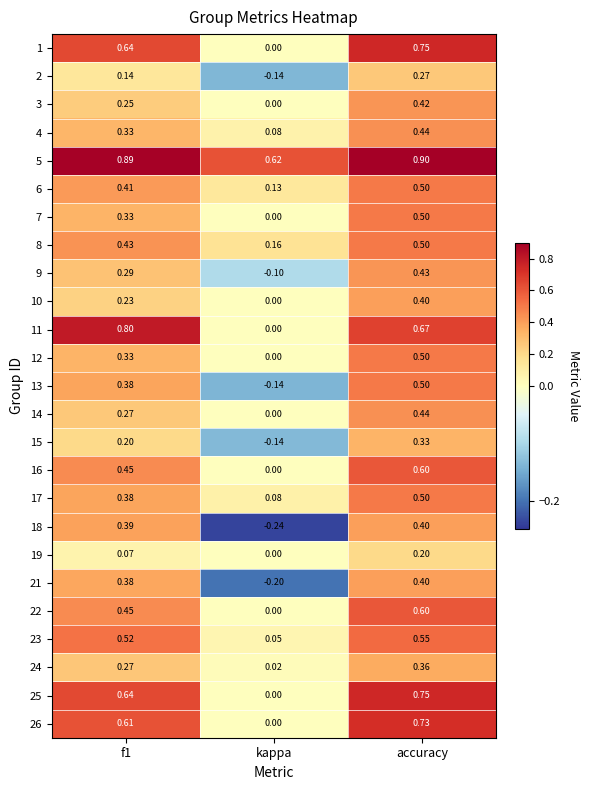

Which series has the largest range (max minus min)?

11